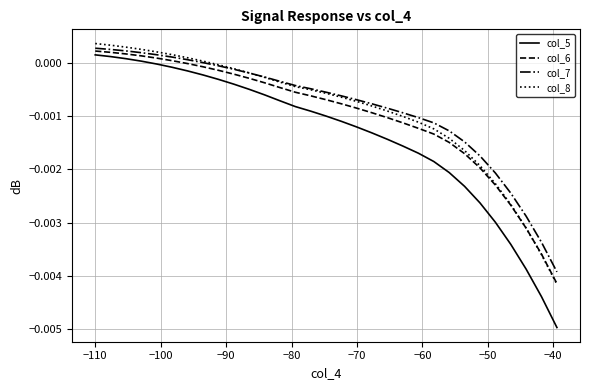

How many times do col_8 and col_6 cross each other?

1